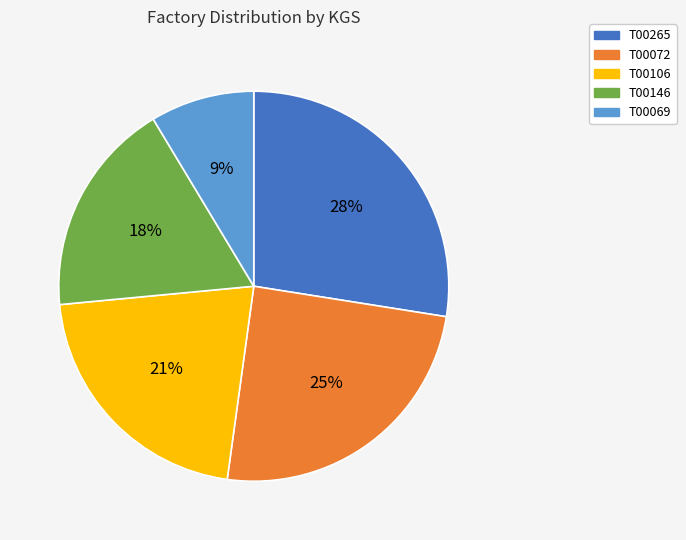

To the nearest percent, what percentage of the pie is T00069?

9%